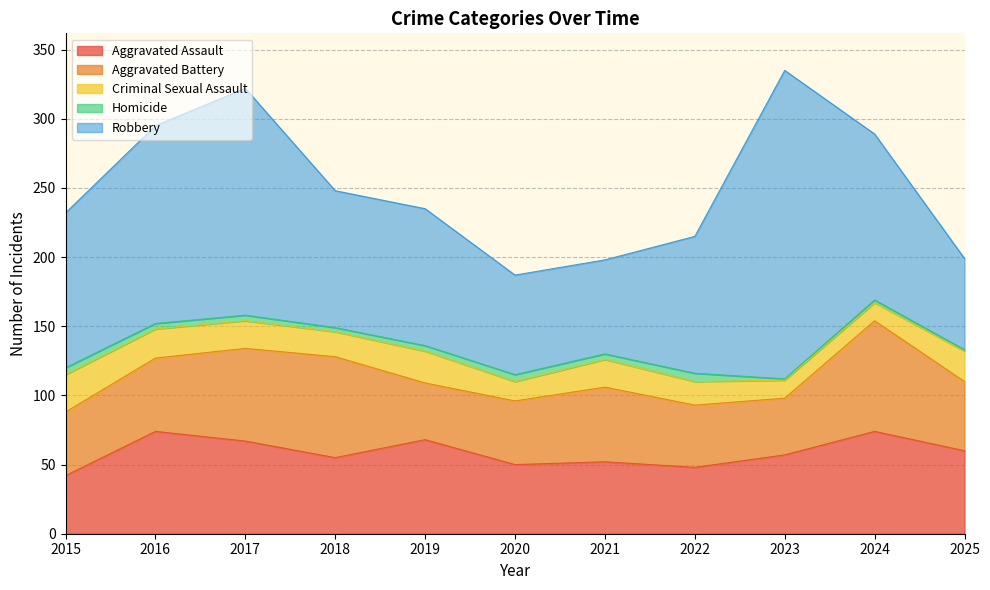

What is the spread (max minus min) of values at 2015?

107